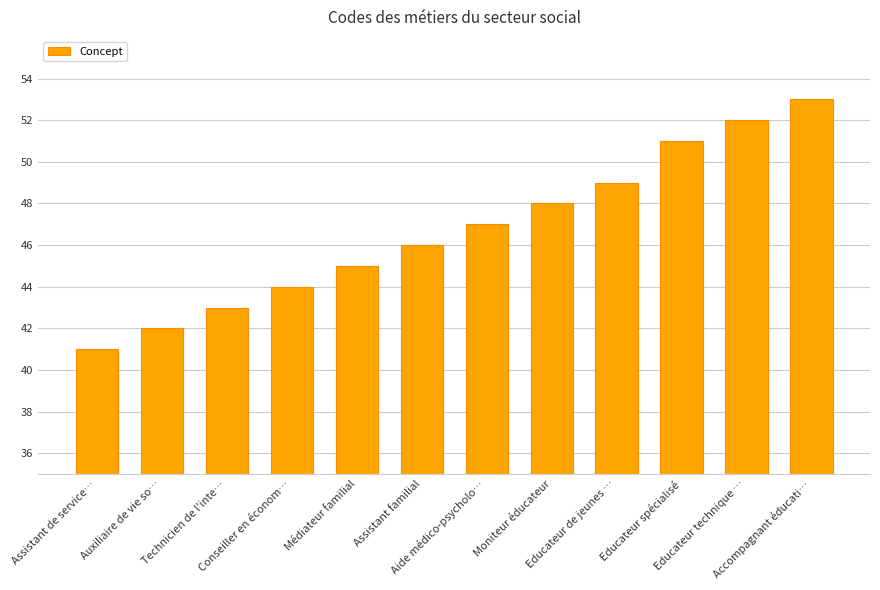

Between Moniteur éducateur and Conseiller en économ…, which is larger?

Moniteur éducateur